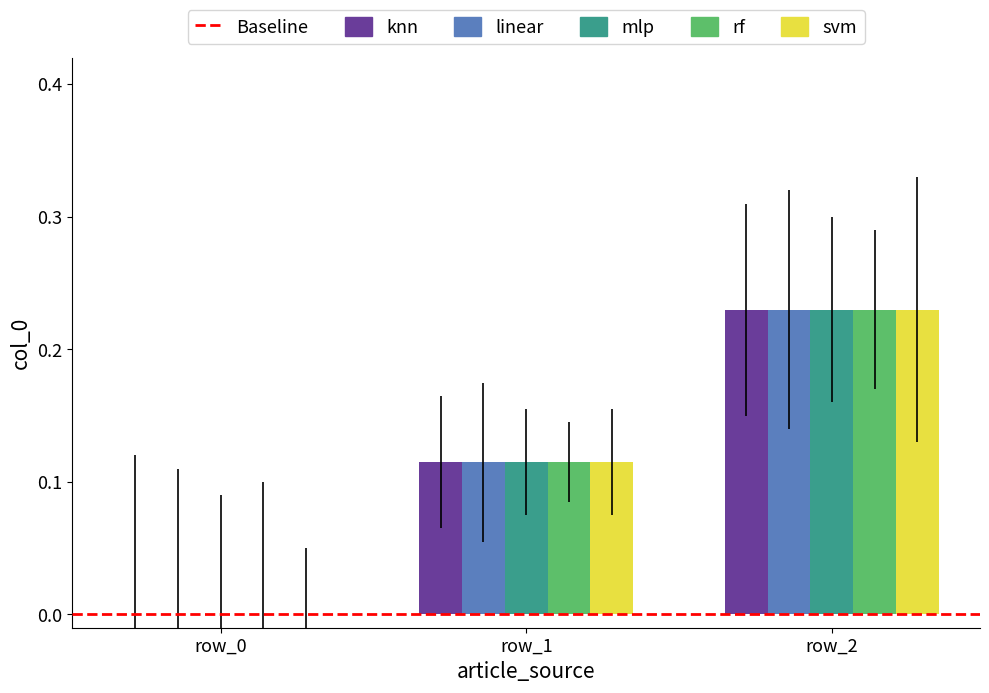

The value of svm at row_0 is 0.0. True or false?

True